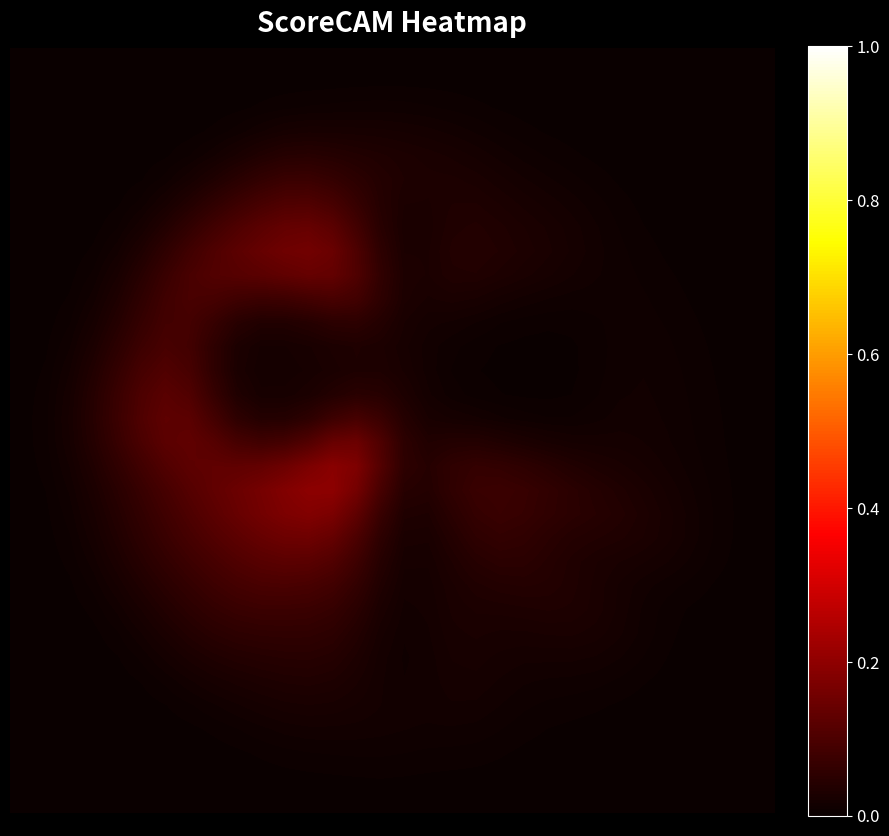

What is the maximum value shown in the chart?

0.2